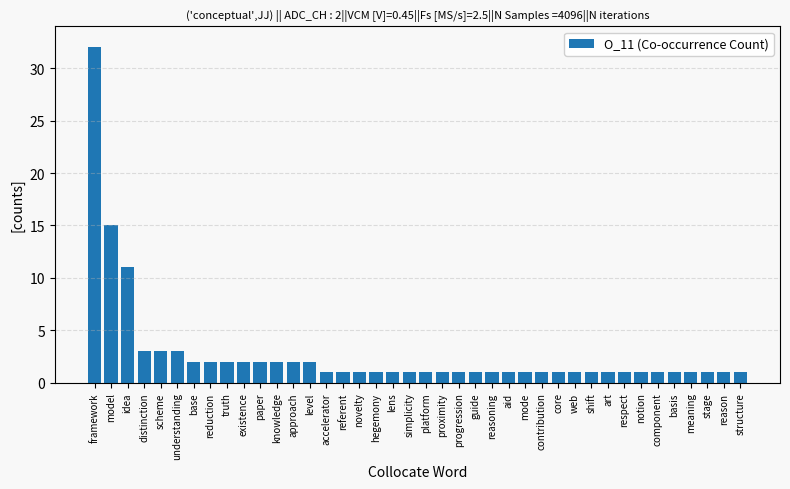

What is the label of the 14th bar from the left?

level